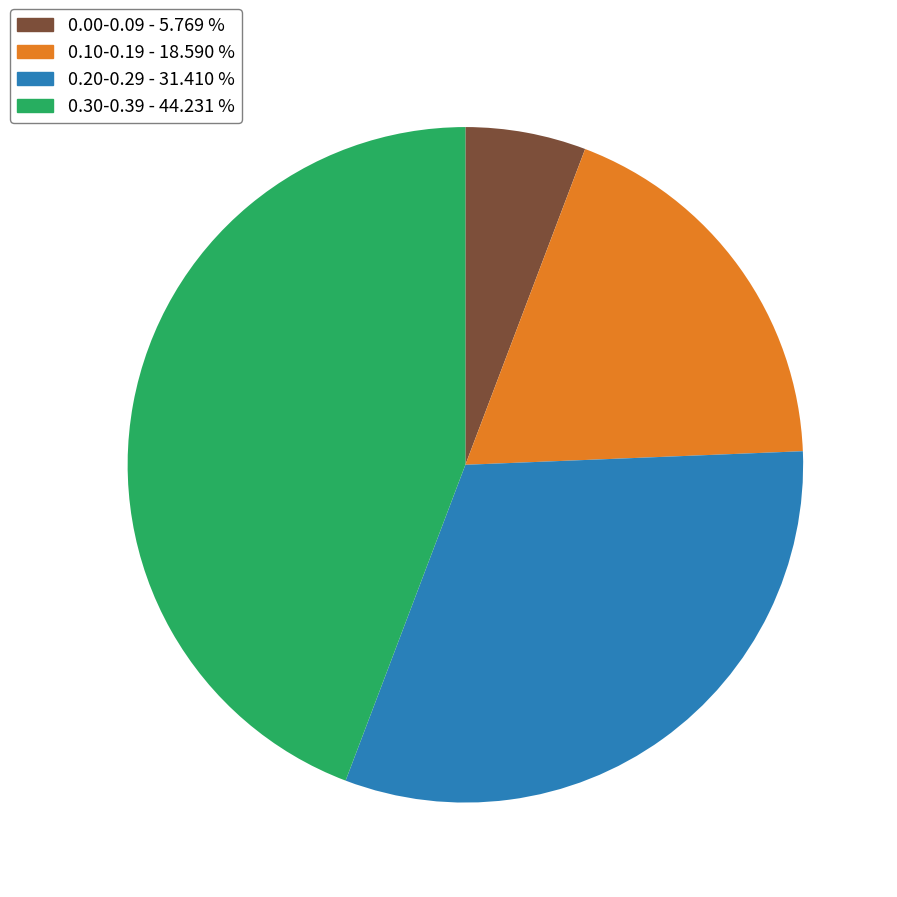

Does any single category account for the majority?

No